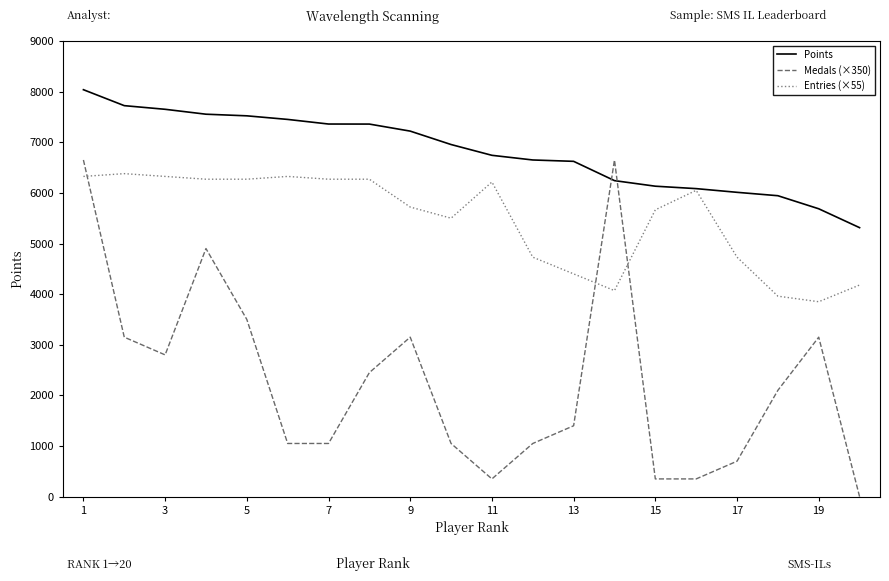

List the series in order of their overall mean, highest first.

Points, Entries (×55), Medals (×350)